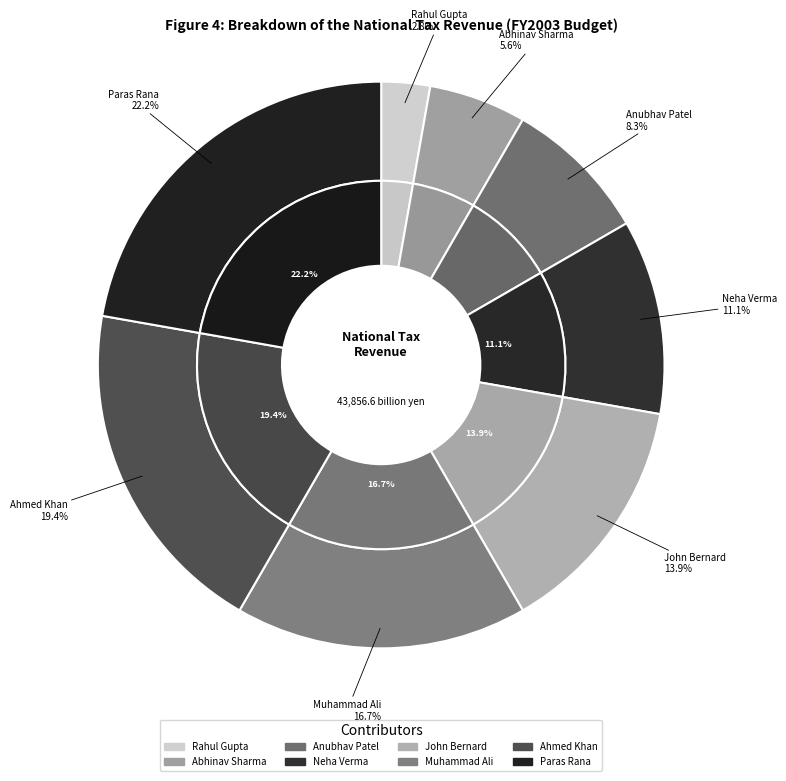

What is the largest slice in the pie chart?

Paras Rana